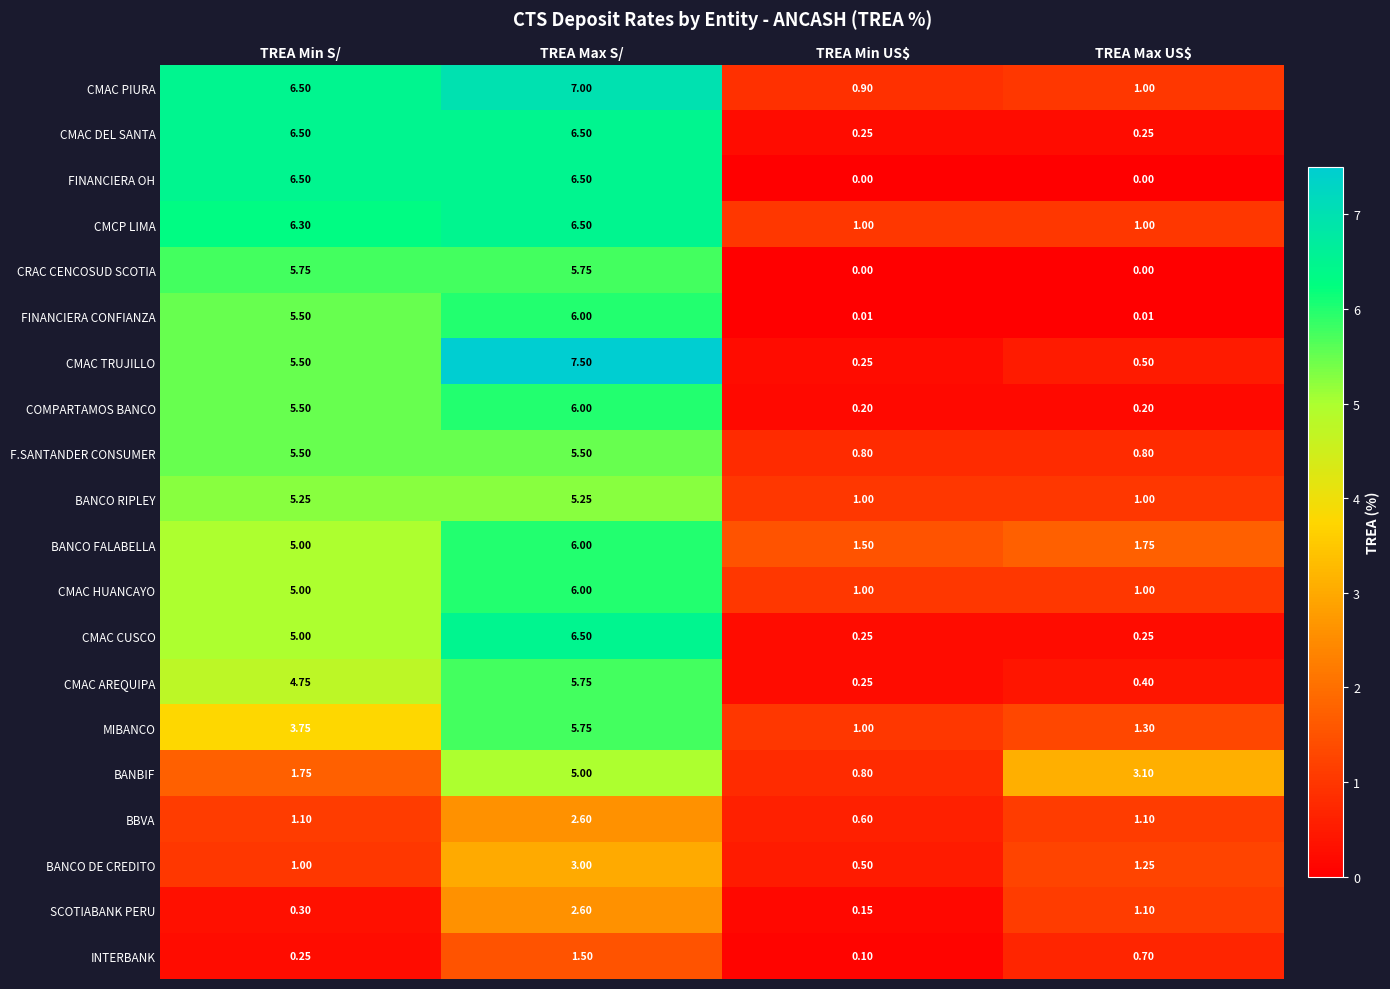

Which series changed the most between TREA Min S/ and TREA Max S/?

BANBIF